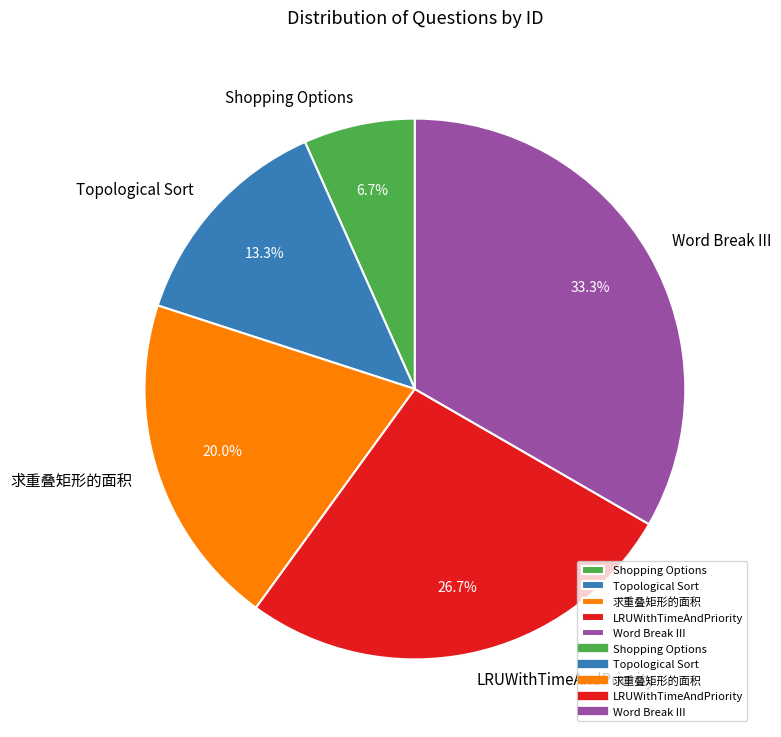

Approximately how many times larger is the value at Word Break III compared to 求重叠矩形的面积?

1.7